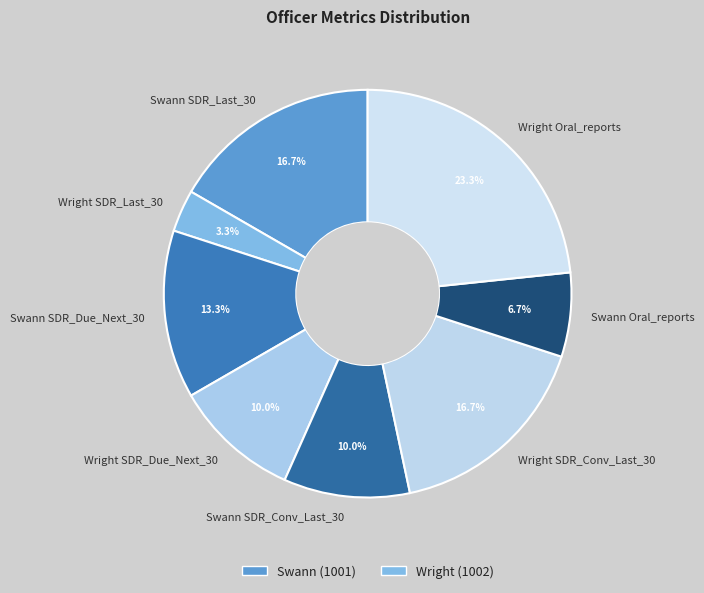

Count the number of slices in the pie.

8